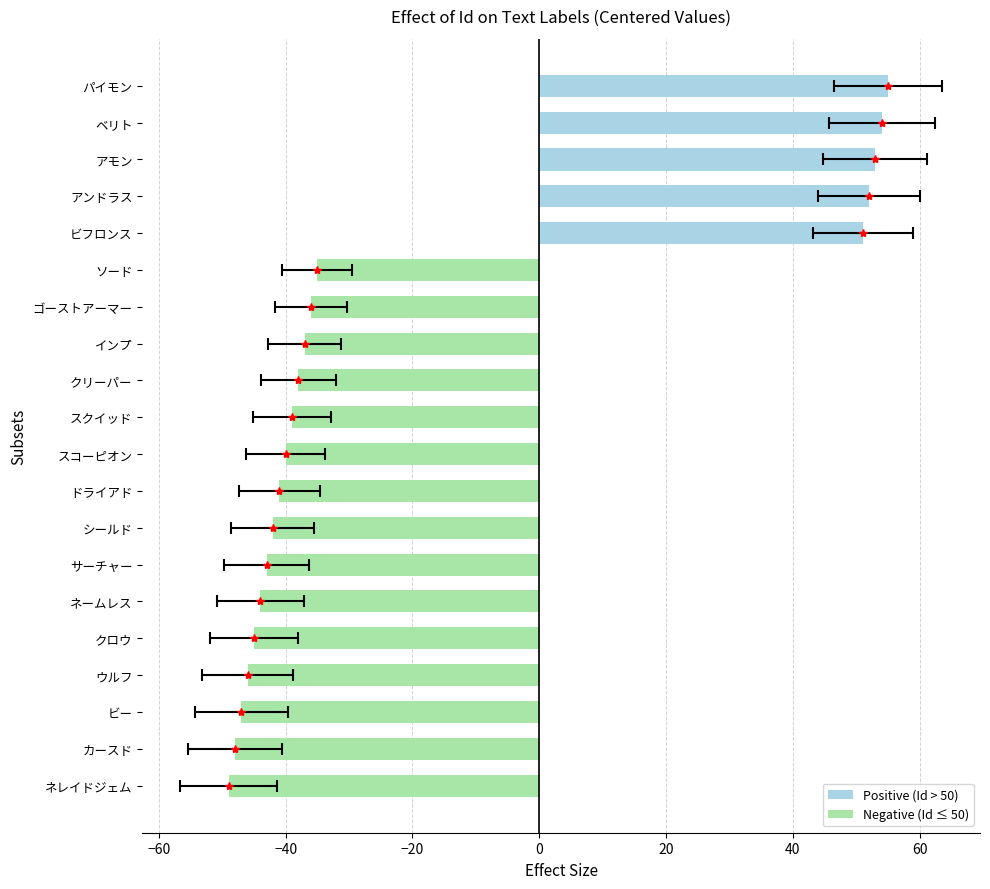

What is the greatest value displayed?

55